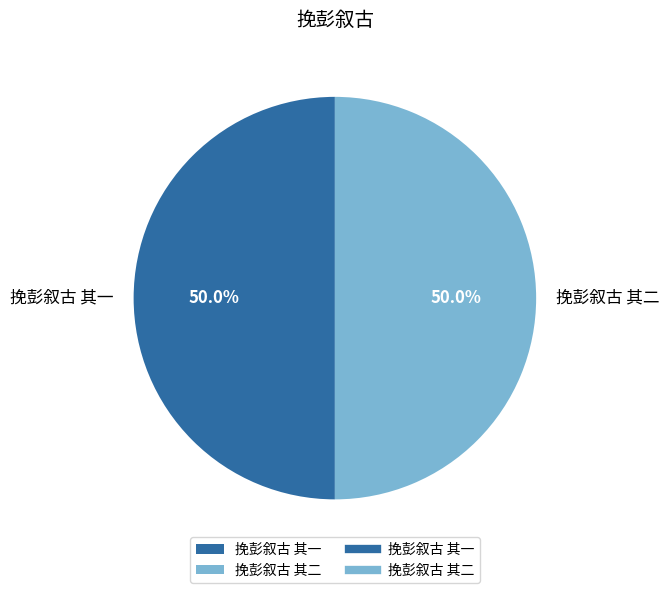

Is it true that 挽彭叙古 其一 is 50% of the pie?

True